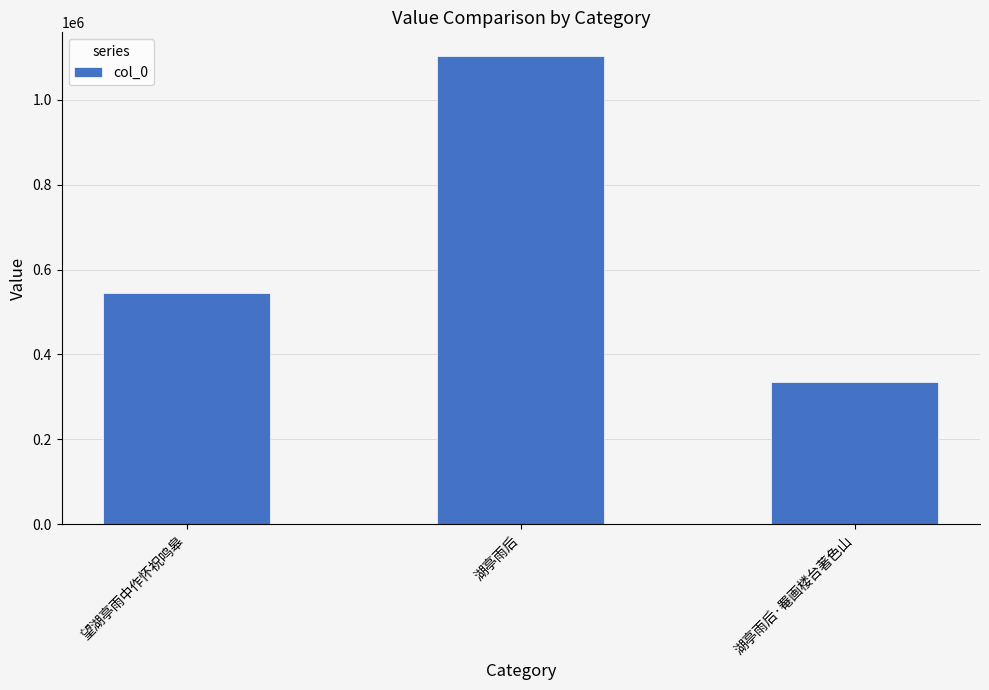

What is the difference between the maximum and second lowest values?

558623